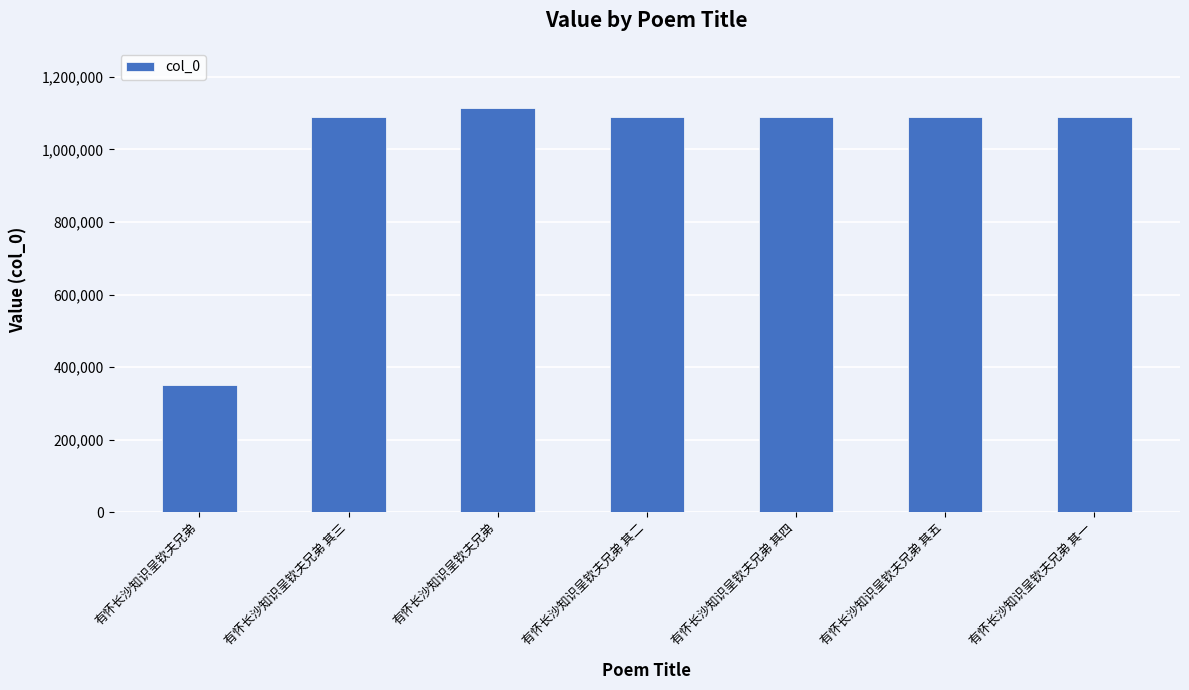

What is the average value?

987298